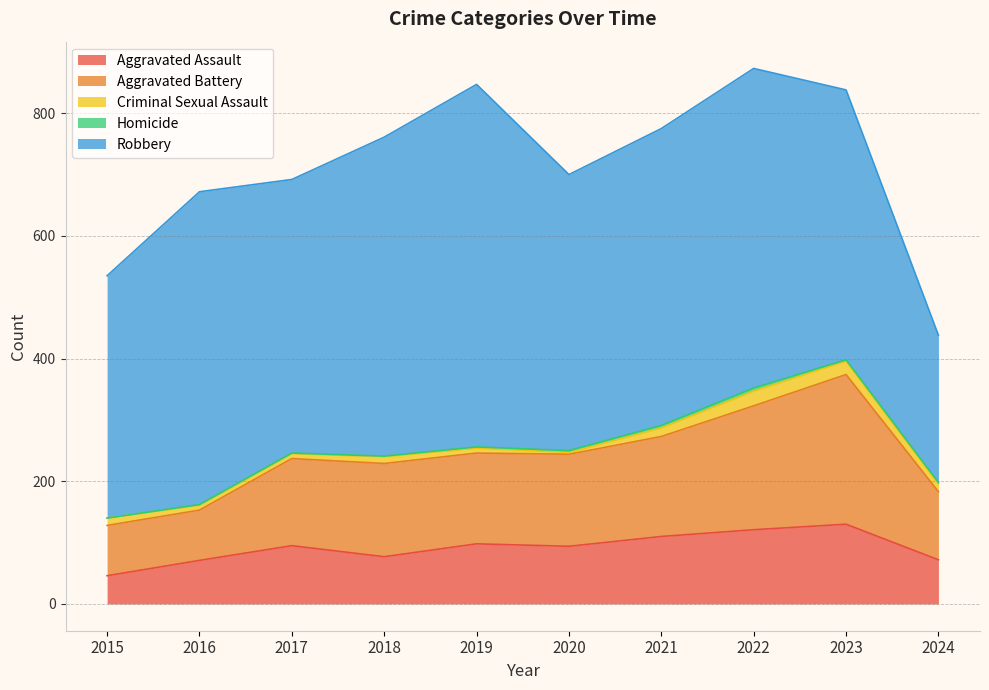

The value of Homicide at 2015 is 0. True or false?

True